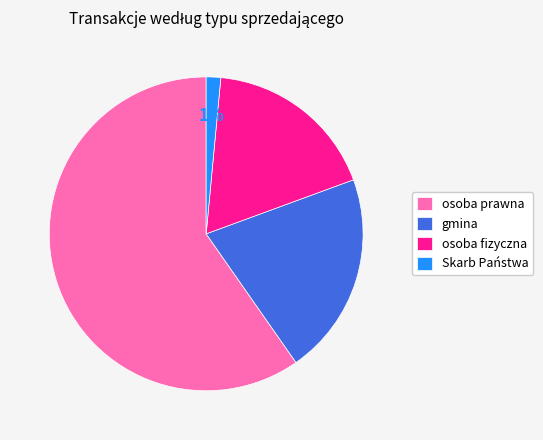

Between osoba prawna and gmina, which is larger?

osoba prawna